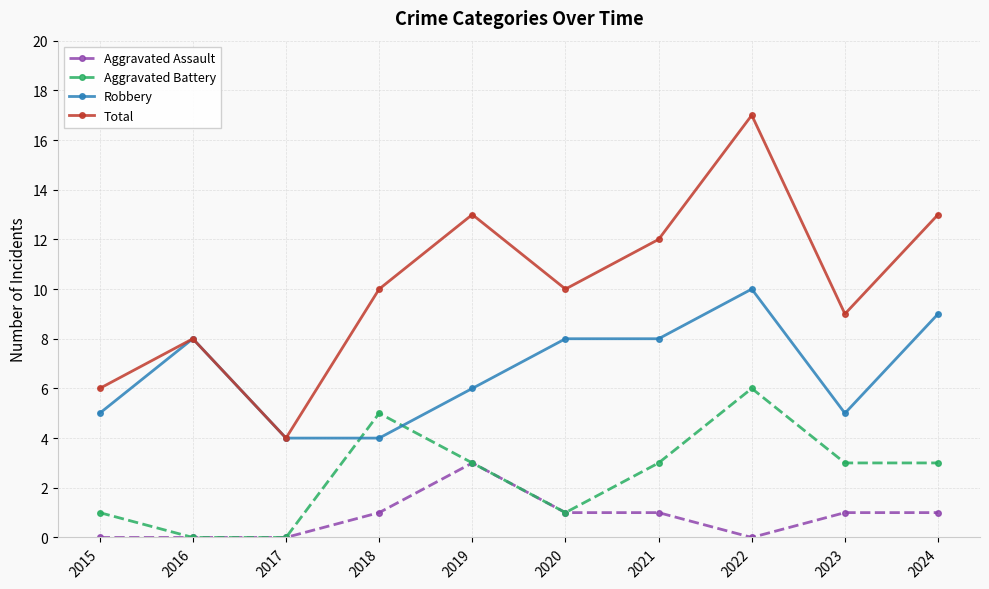

At which category does the chart reach its peak across all series?

2022